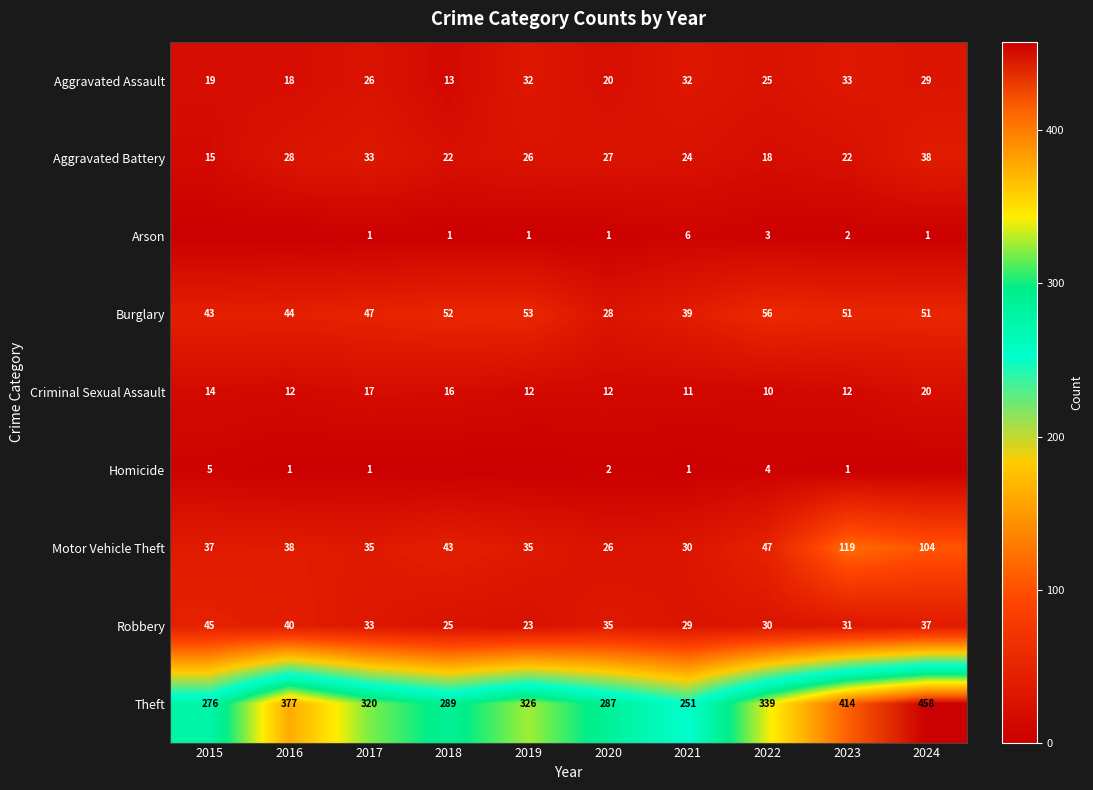

What is the minimum value for Criminal Sexual Assault?

10